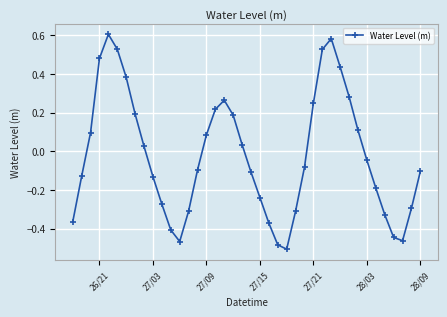

What is the difference between the maximum and minimum values?

1.1